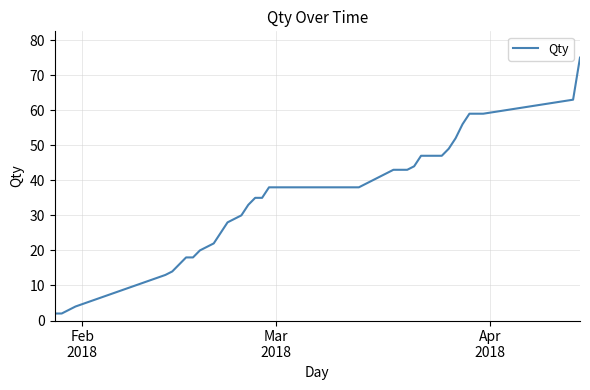

What is the smallest value displayed?

2